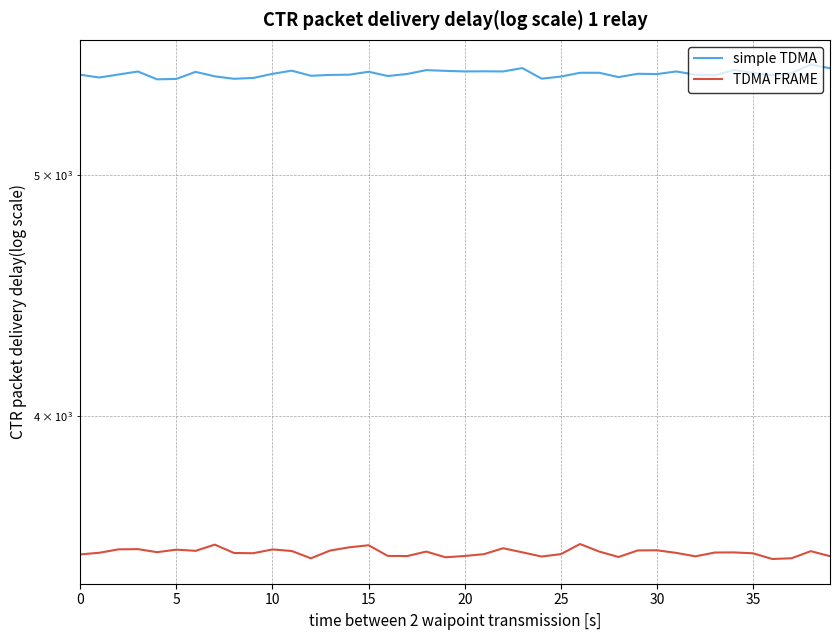

What is the value of the simple TDMA point at the 6th from the left?

5467.0